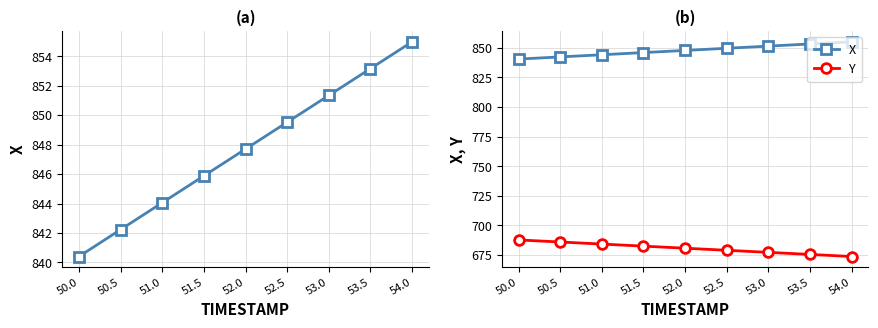

Does the chart have visible grid lines?

Yes